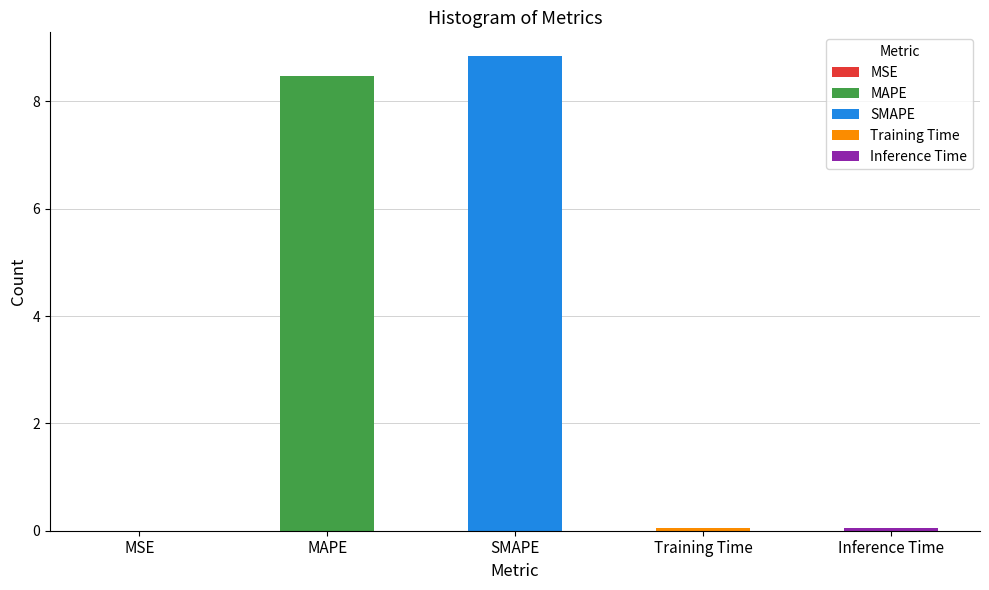

At which label is the value closest to 4?

Inference Time